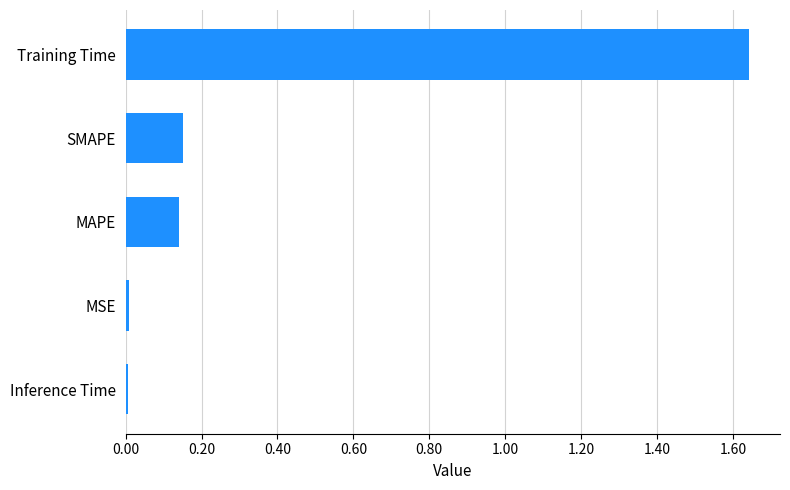

What is the sum of all values?

1.9